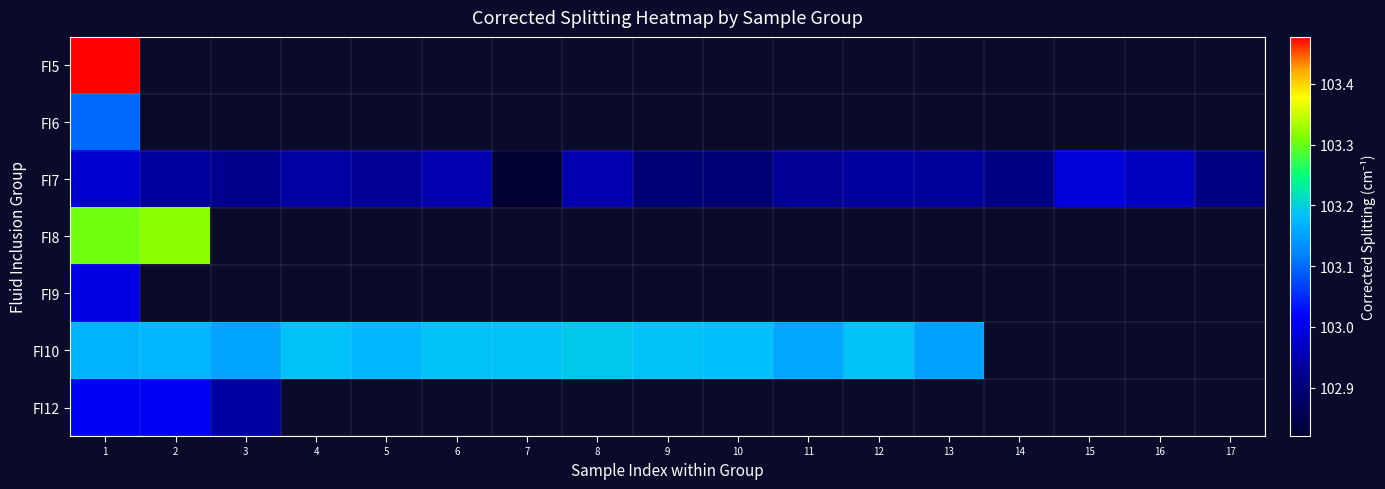

What is the minimum value shown in the chart?

102.8